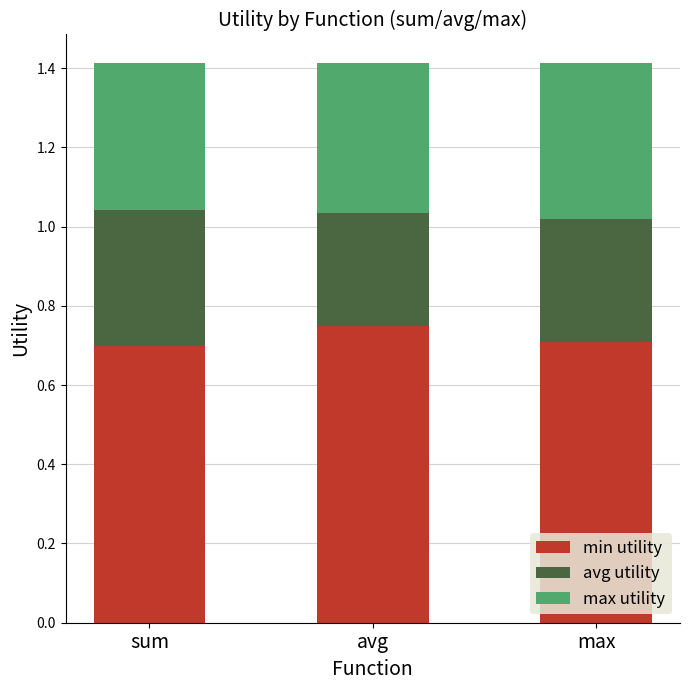

What is the total value across all series at max?

1.4